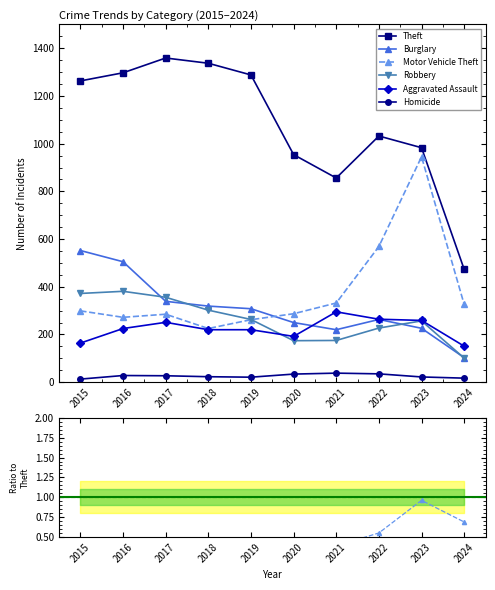

At which category does Theft reach its first local valley?

2021